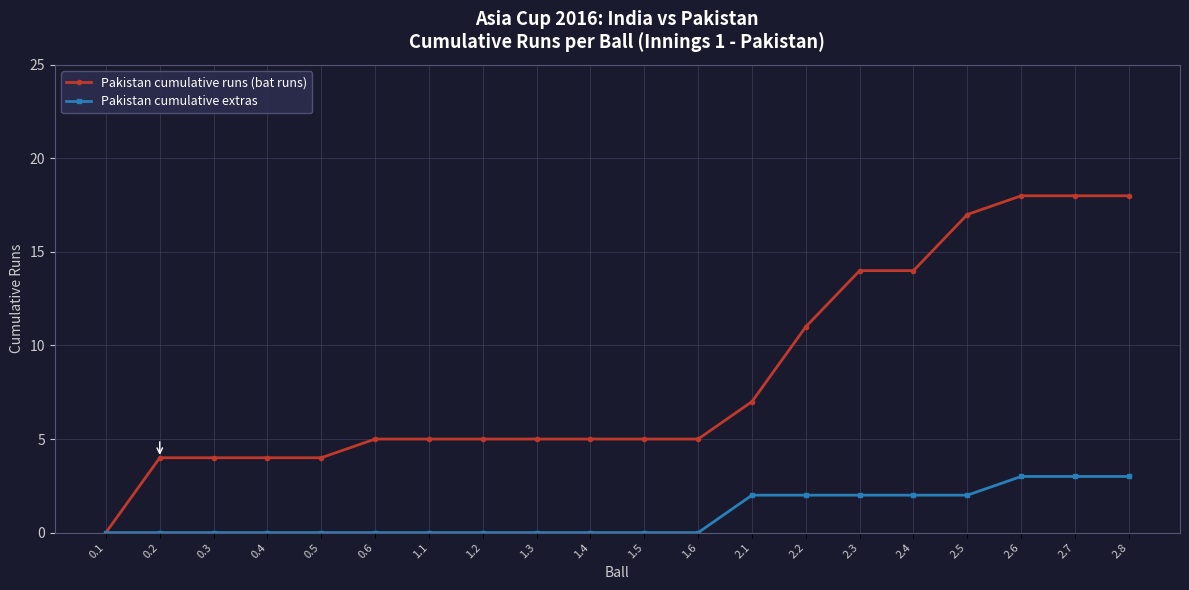

True or false: Pakistan cumulative runs (bat runs) has a value of 5 at 1.4.

True